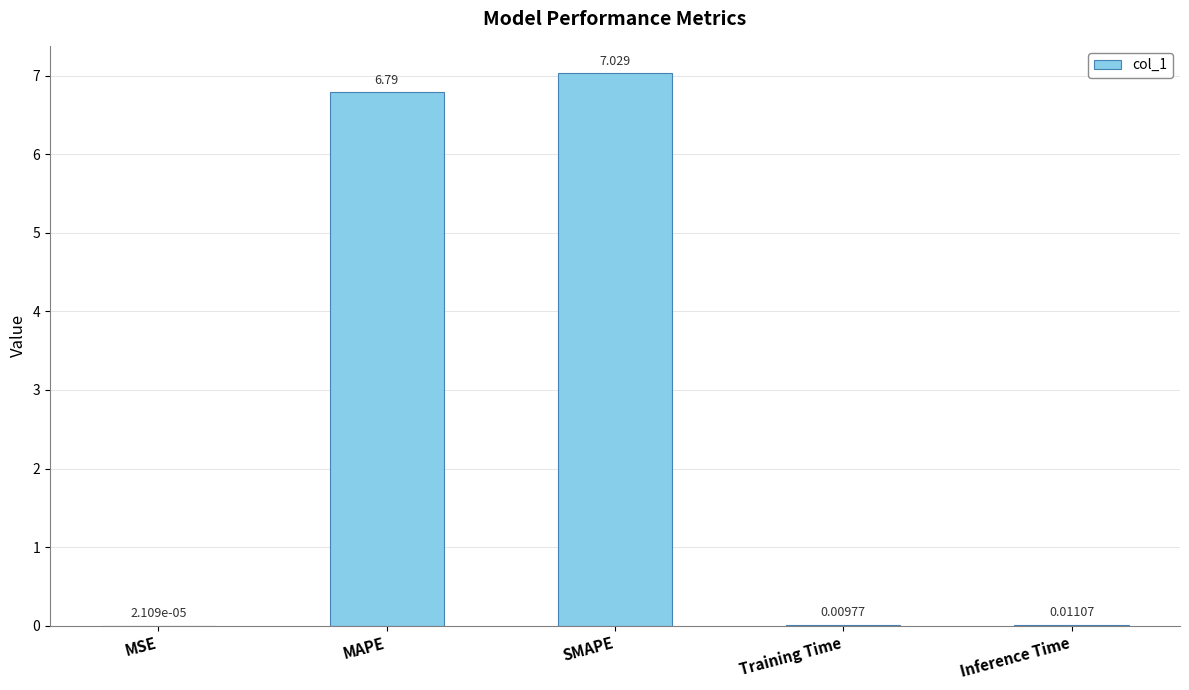

At which label is the value closest to 3?

Inference Time